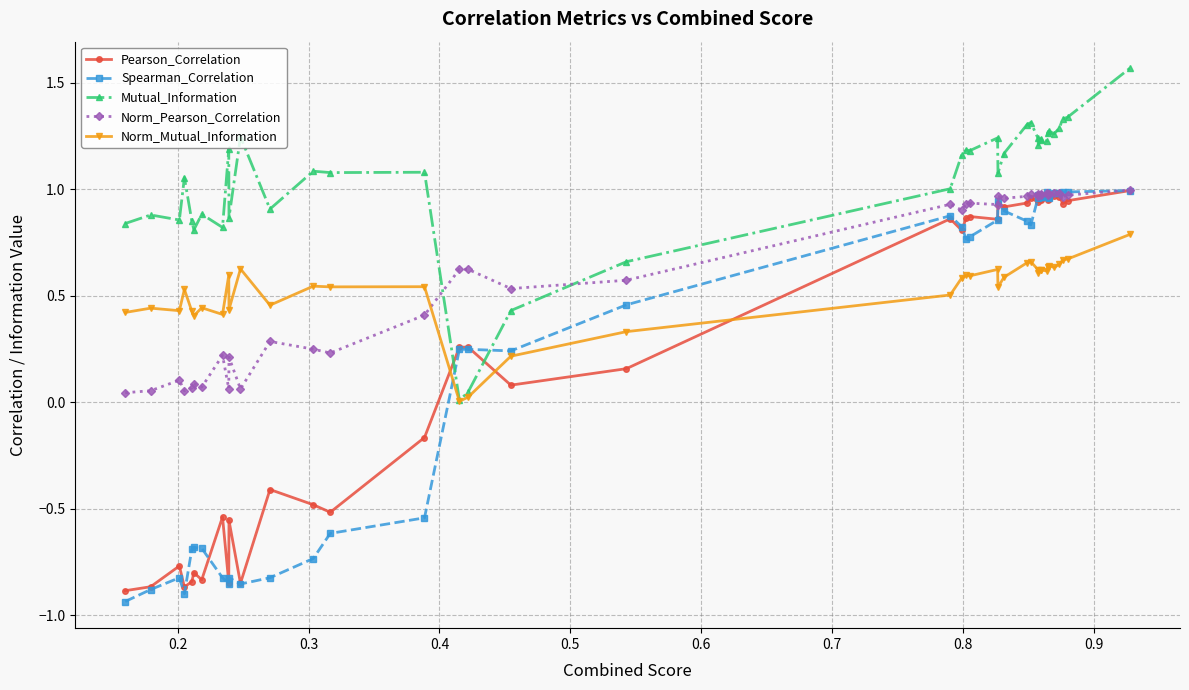

What are all the series names shown in the legend?

Pearson_Correlation, Spearman_Correlation, Mutual_Information, Norm_Pearson_Correlation, Norm_Mutual_Information